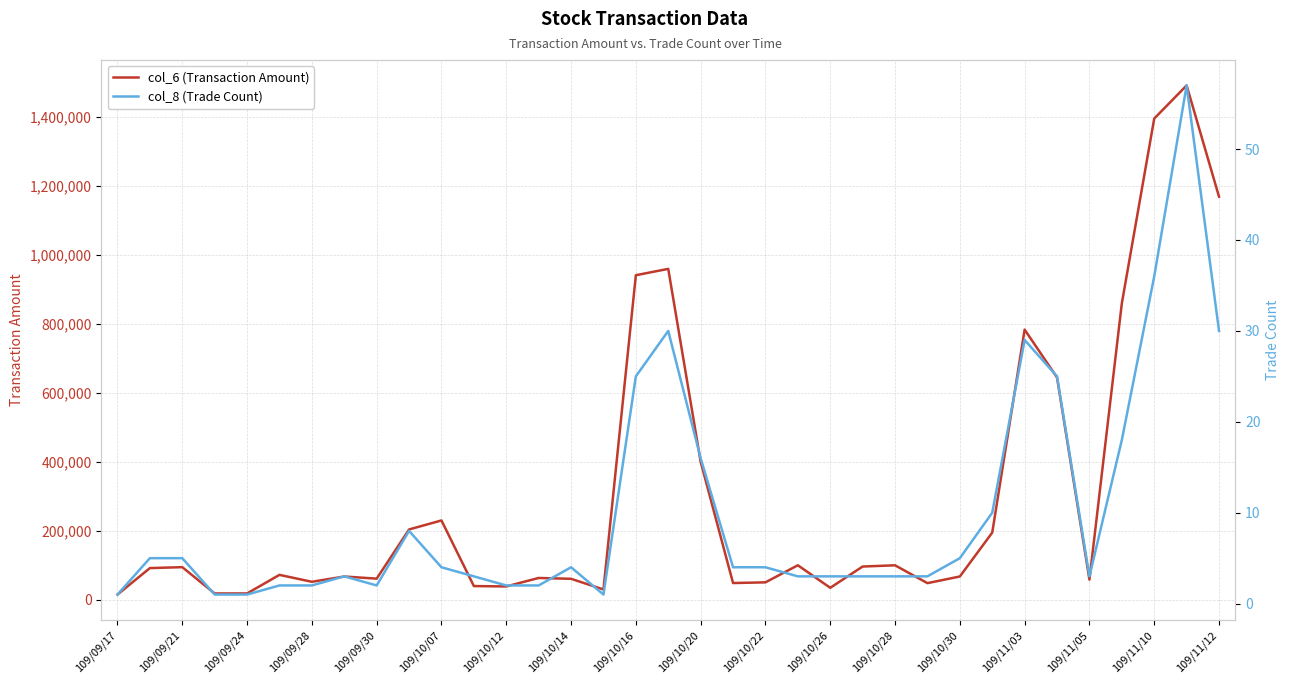

Rank the series by their maximum value, from highest to lowest.

col_6 (Transaction Amount), col_8 (Trade Count)